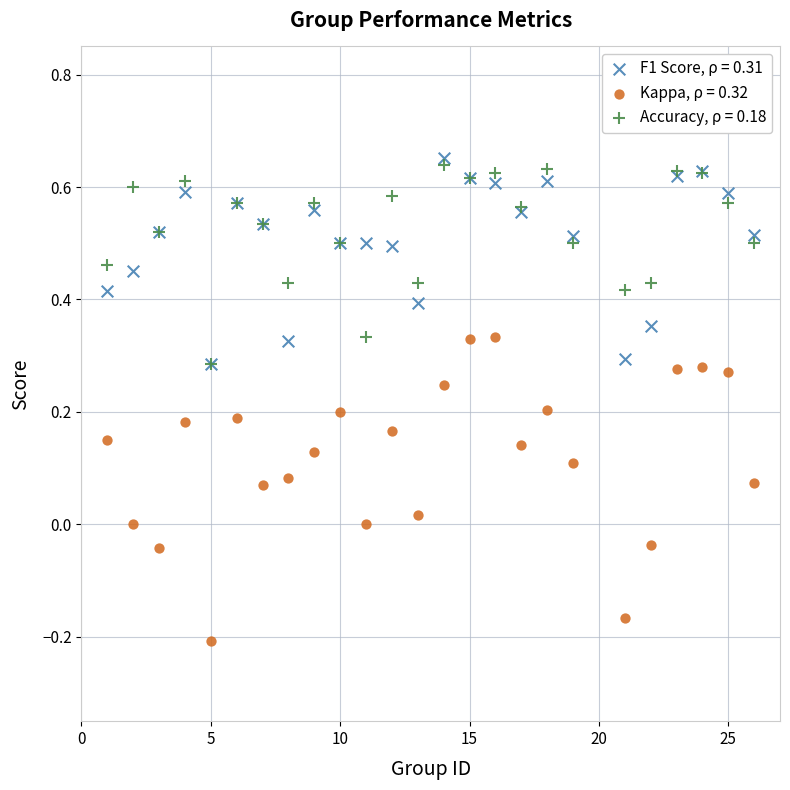

Which series reaches the maximum Y coordinate?

F1 Score, ρ = 0.31